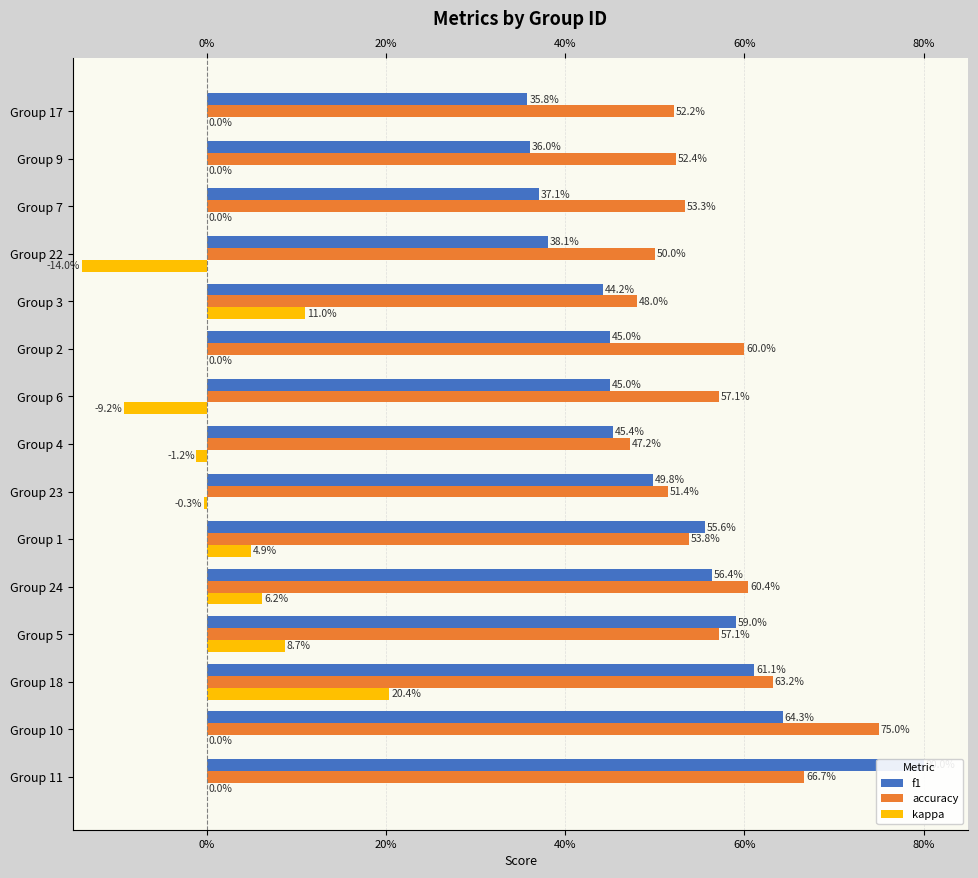

What is the highest value of the f1 series?

0.8